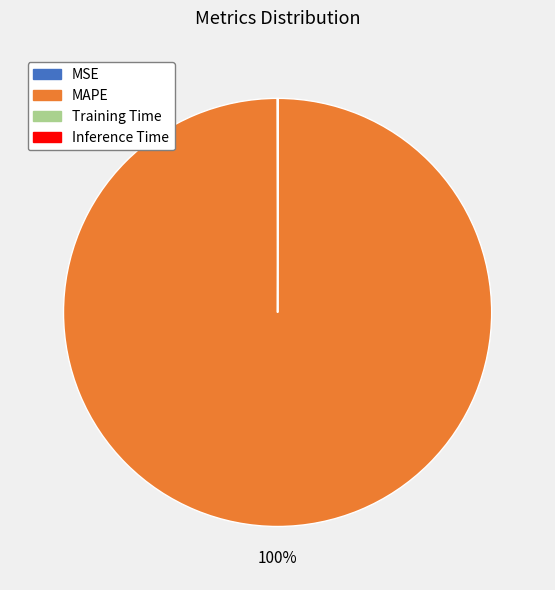

What is the largest slice in the pie chart?

MAPE